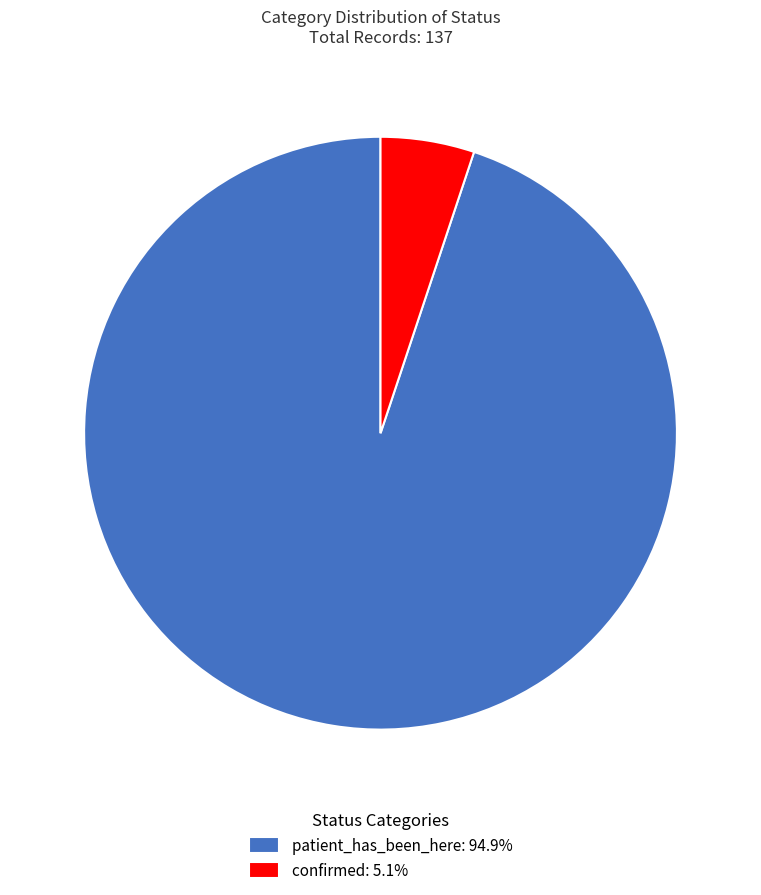

True or false: confirmed accounts for 1% of the total.

False